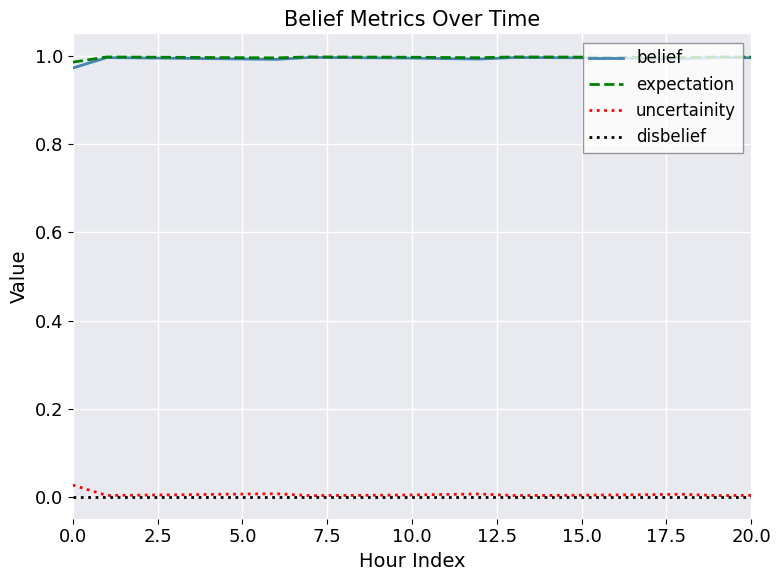

True or false: expectation and uncertainity intersect in this chart.

False